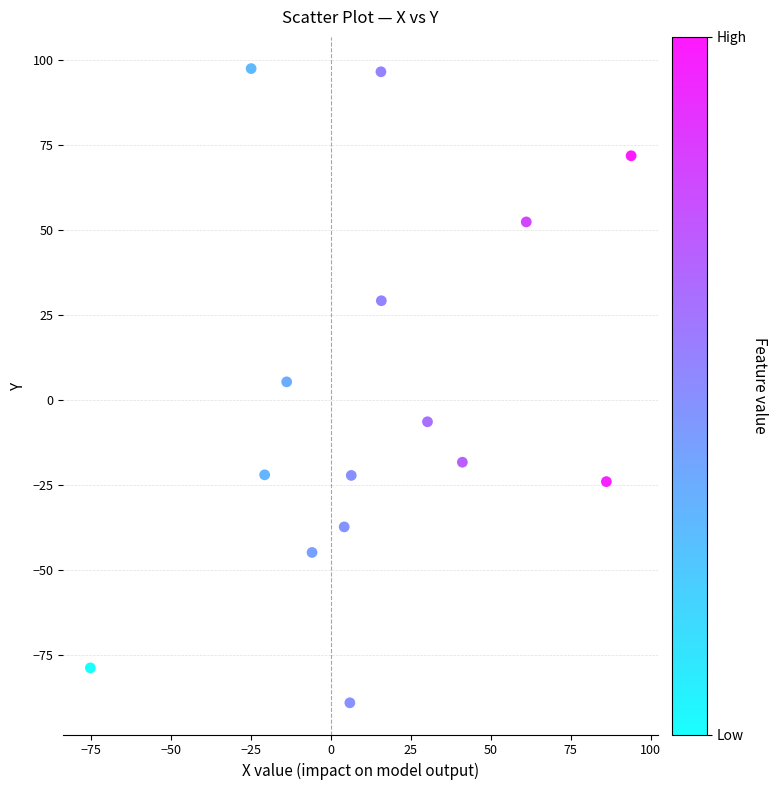

What is the range of X values (max minus min)?

169.1